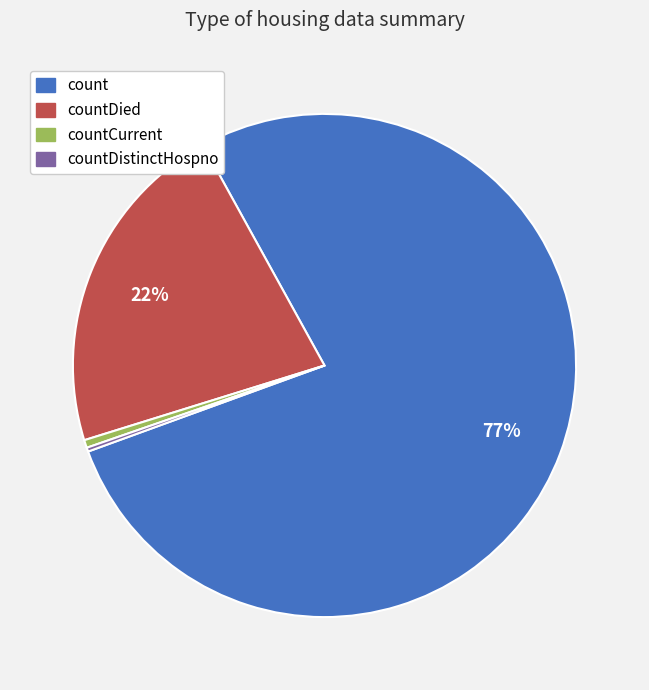

Combined, do countCurrent and count account for over 50%?

Yes